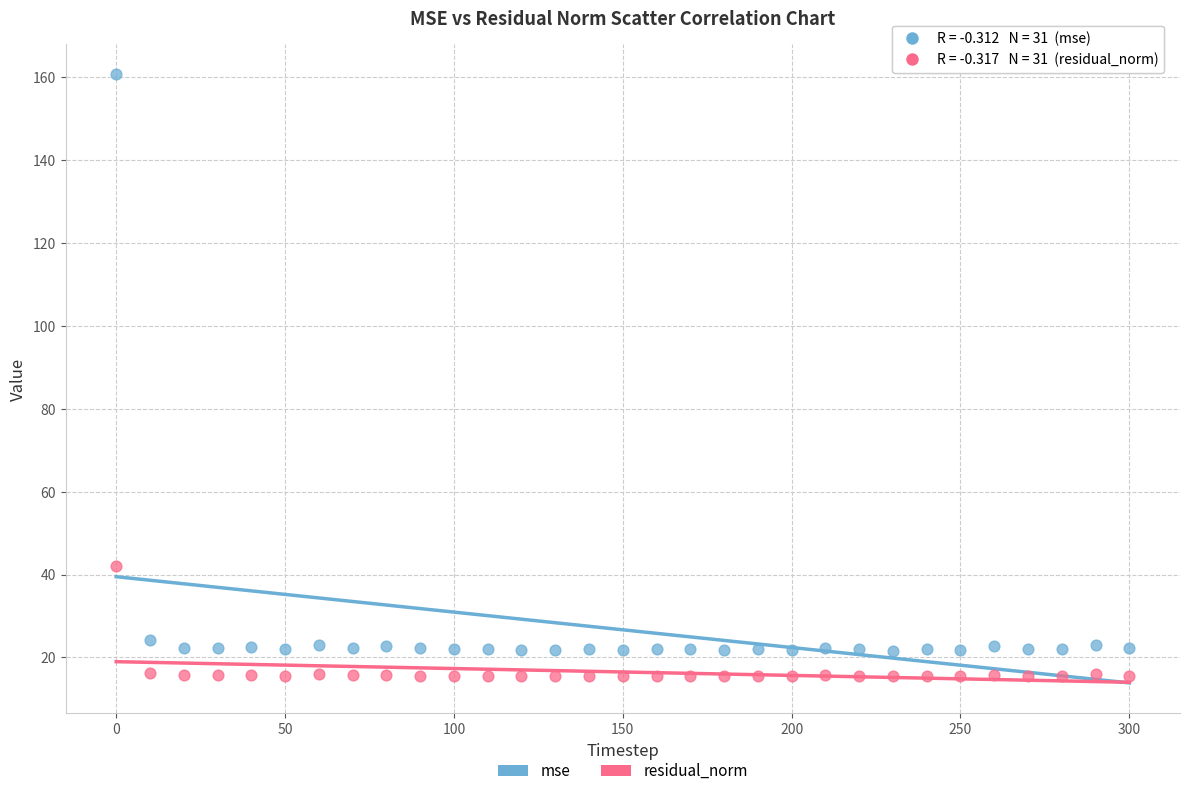

Across all series, what Y value is closest to 88?

42.0